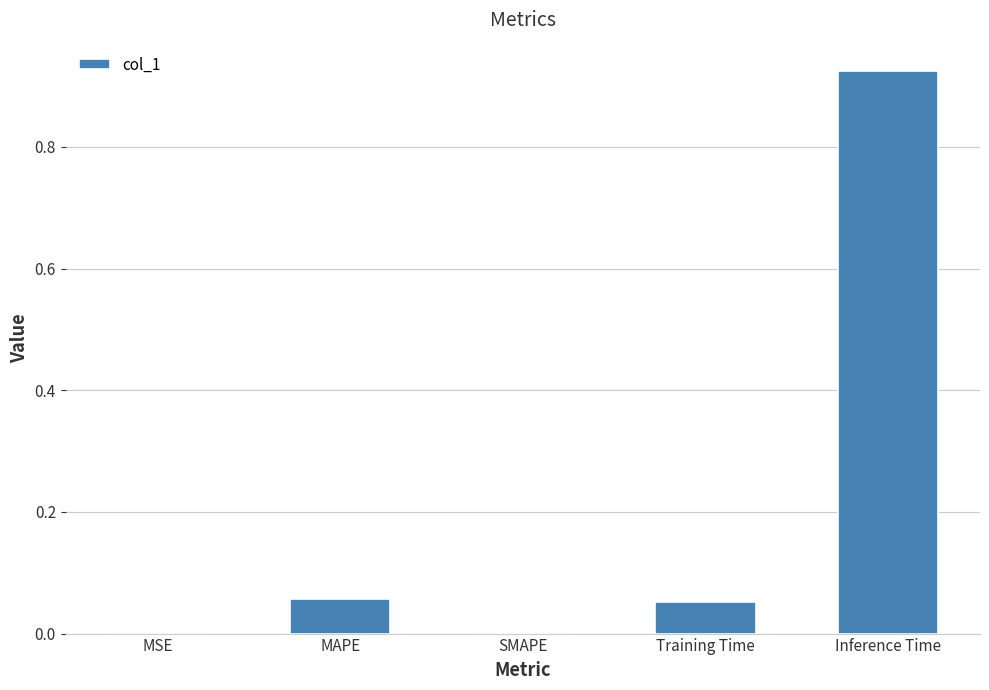

The value at Training Time is 0.0. True or false?

False